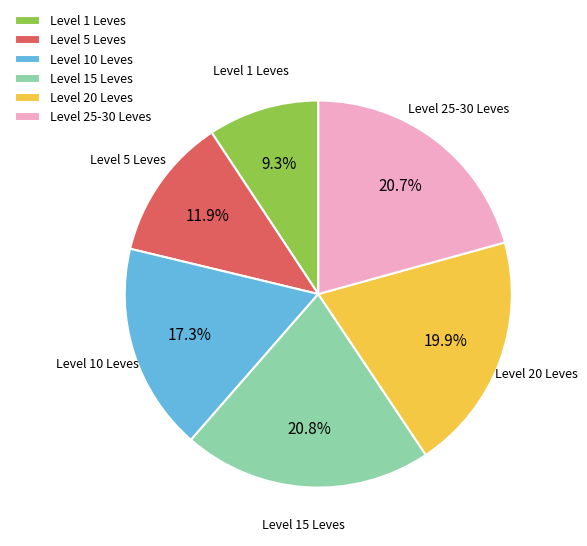

Is the sum of Level 25-30 Leves and Level 15 Leves greater than half?

No